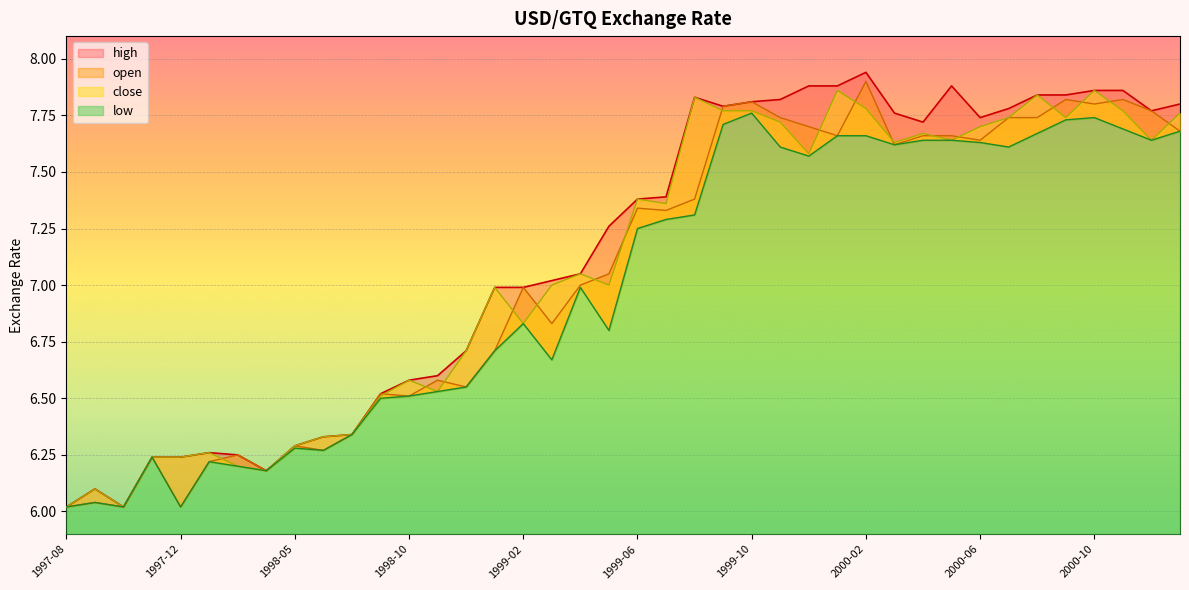

How many lines are shown in the chart?

4